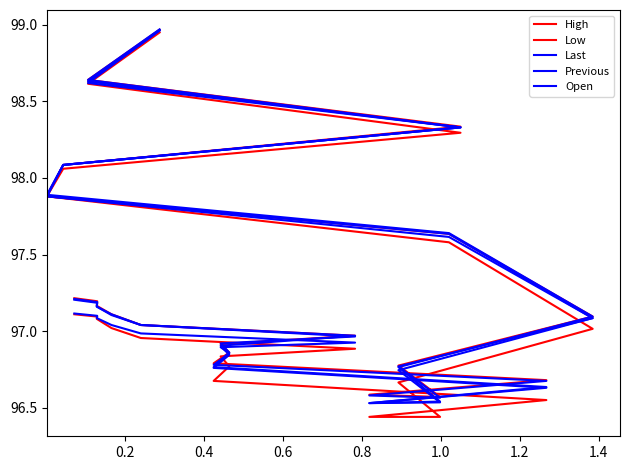

Which series has the largest range (max minus min)?

Low